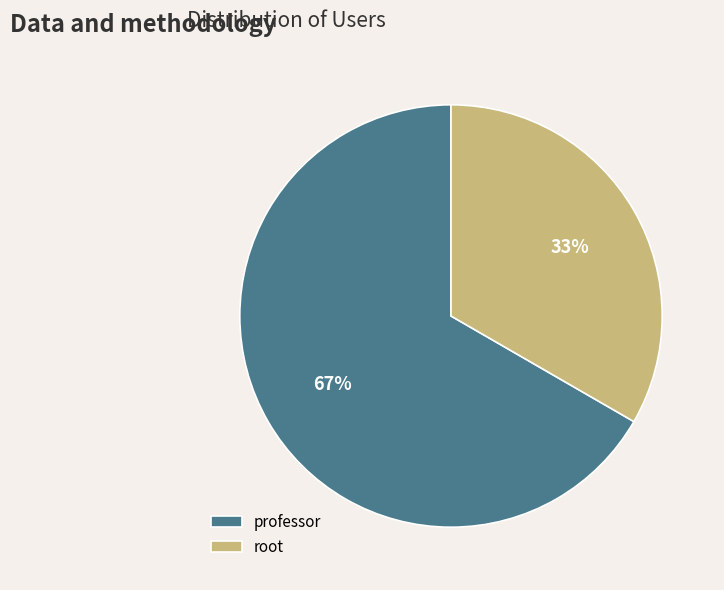

Is it true that professor is 67% of the pie?

True